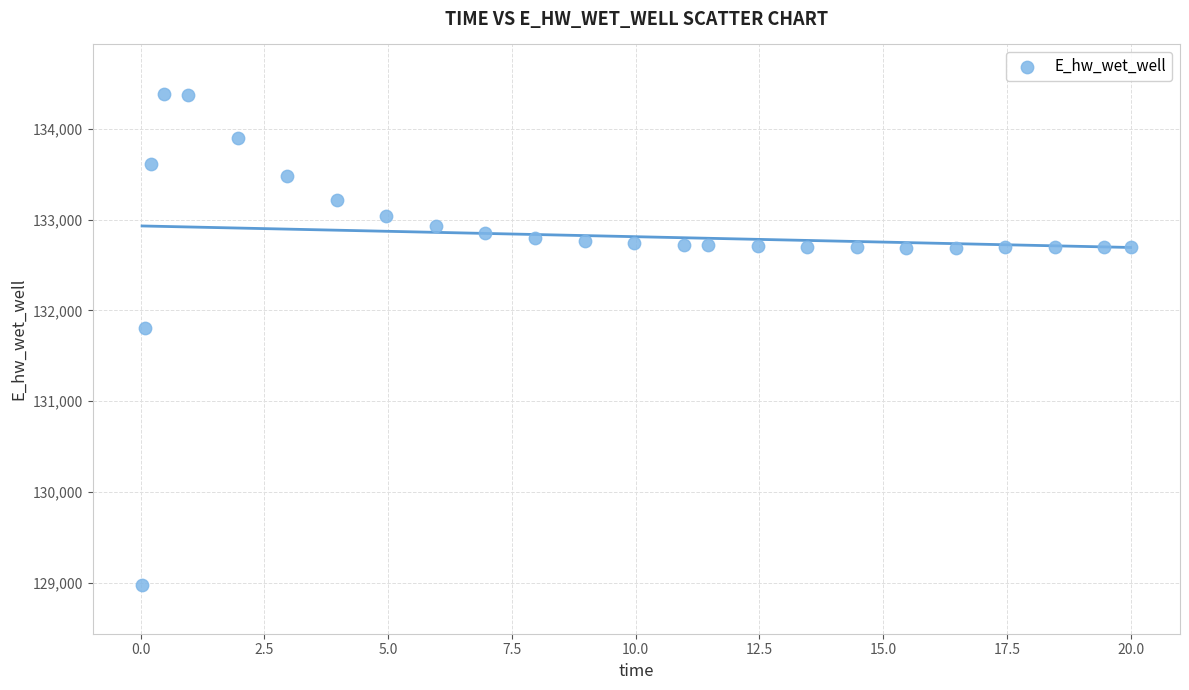

What Y value in the scatter plot is closest to 131683?

131801.0